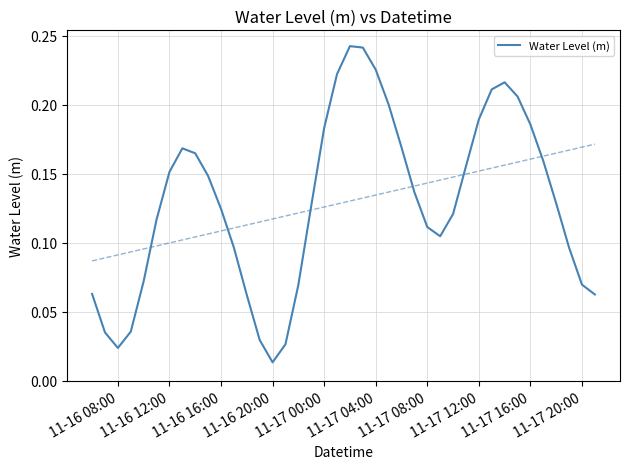

What is the difference between the second highest and second lowest values?

0.2